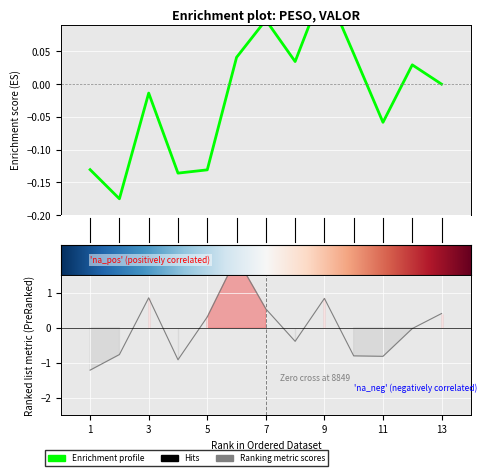

Reading left to right, what are all the values shown in this chart?

-1.2	-0.8	0.9	-0.9	0.3	2.0	0.5	-0.4	0.8	-0.8	-0.8	-0.0	0.4